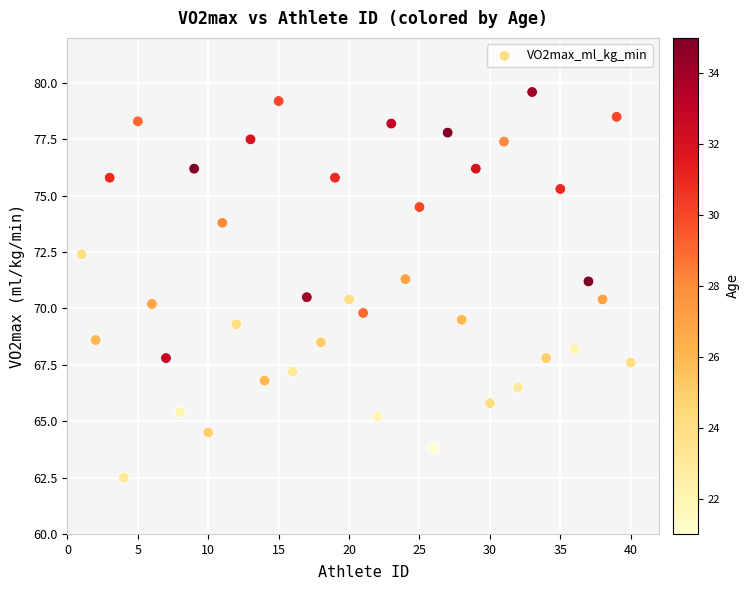

What is the range of Y values (max minus min)?

17.1